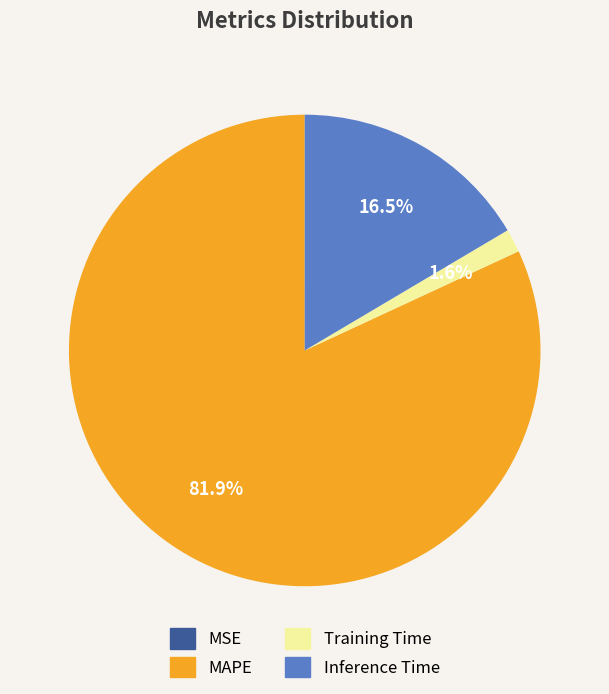

Which slice is the largest?

MAPE